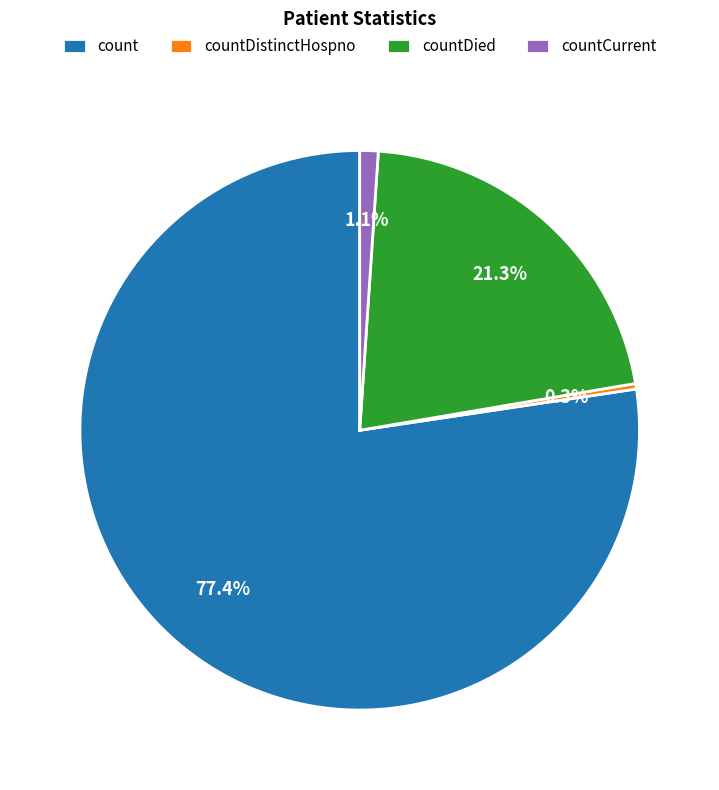

To the nearest percent, what is the average slice percentage?

25%